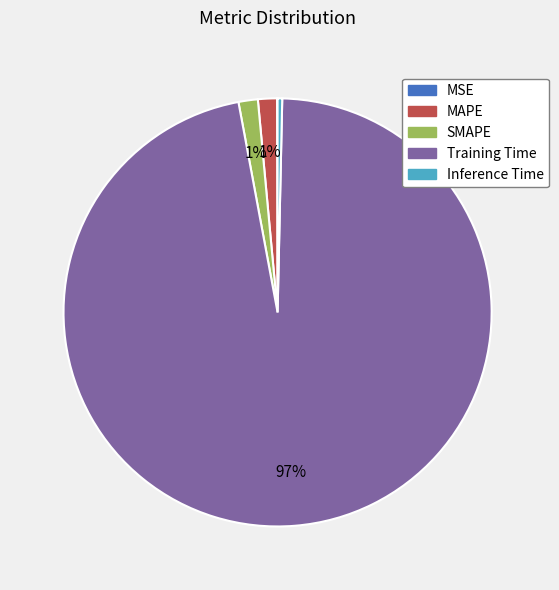

To the nearest percent, what portion does MAPE represent?

1%